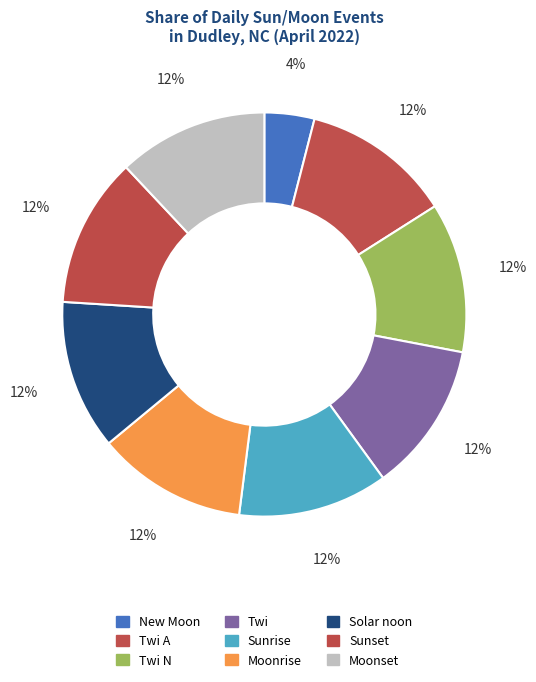

Count the number of slices in the pie.

9